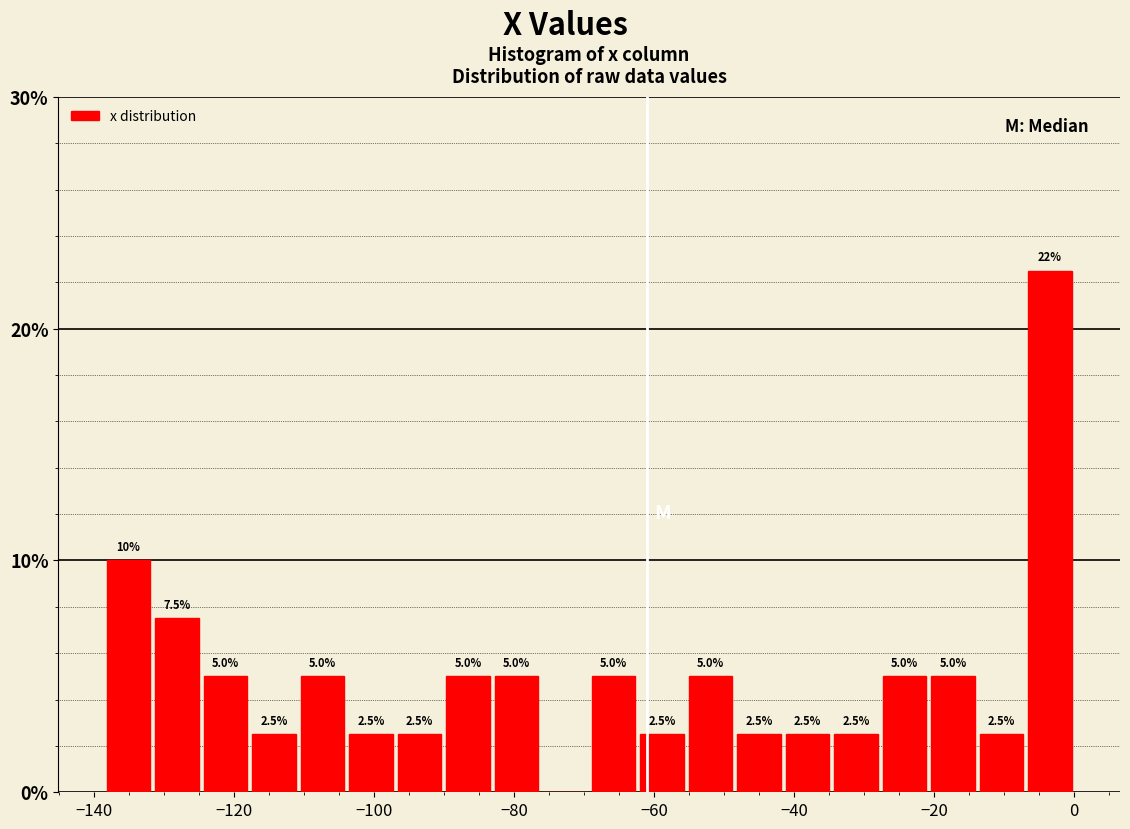

Read against the x-axis, roughly where is the centre of the tallest bar?

-4